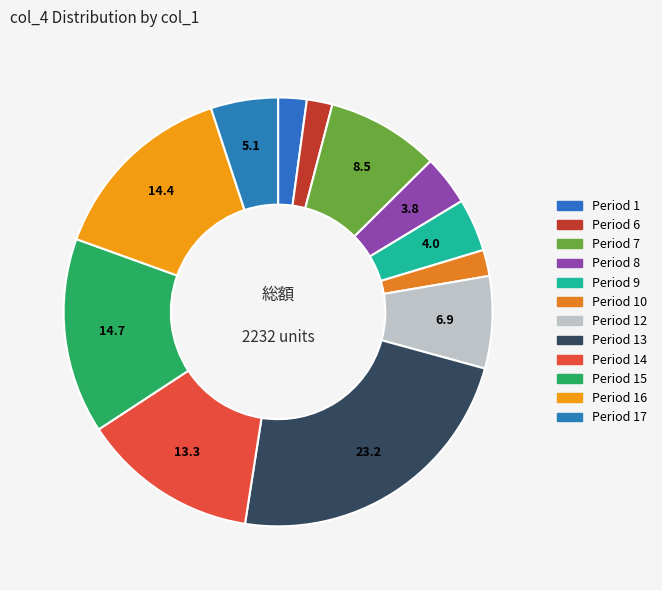

Count the number of slices in the pie.

12